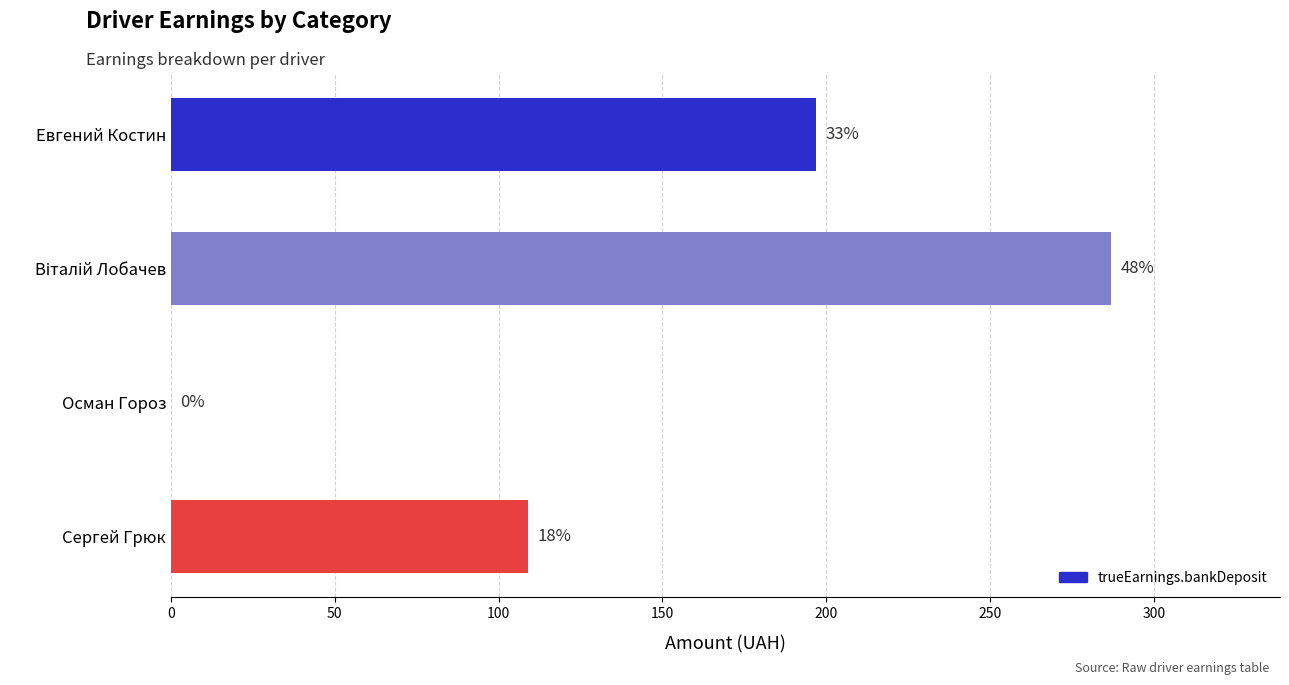

Are the bars horizontal?

Yes